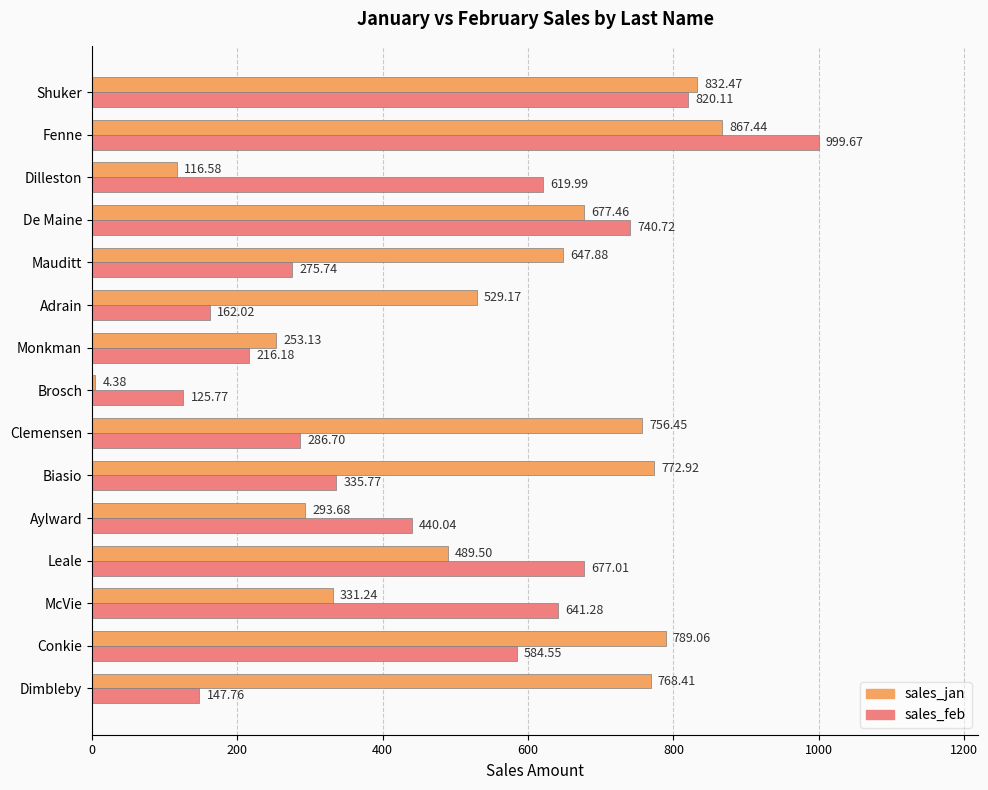

What is the difference between the maximum and minimum values in the sales_jan series?

863.1